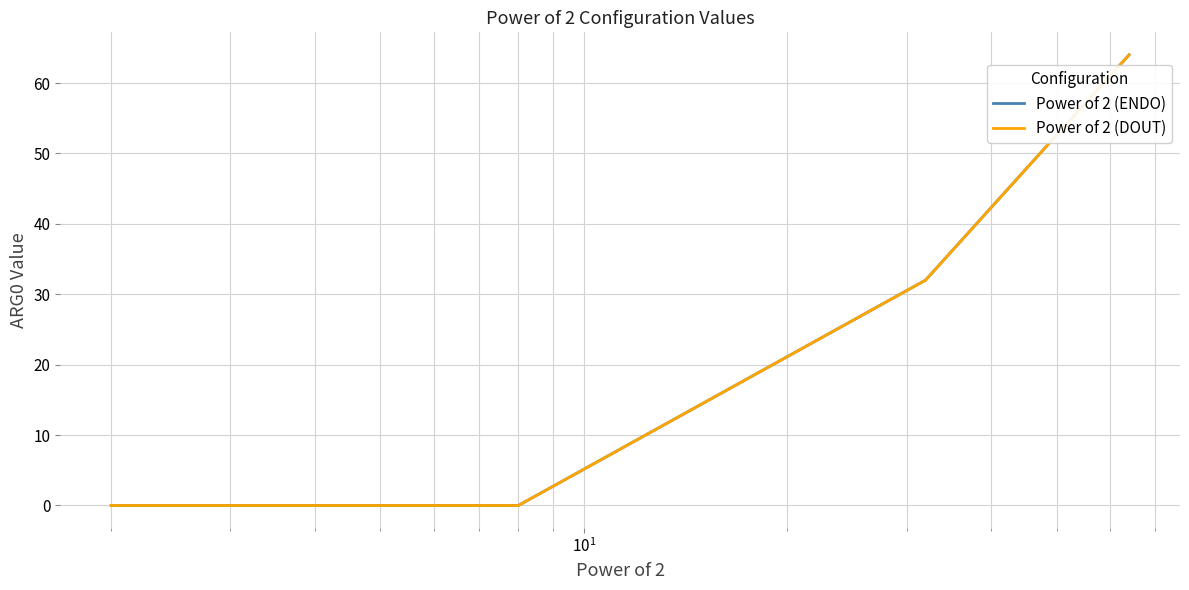

The value of Power of 2 (ENDO) at $\mathdefault{10^{2}}$ is -30. True or false?

False